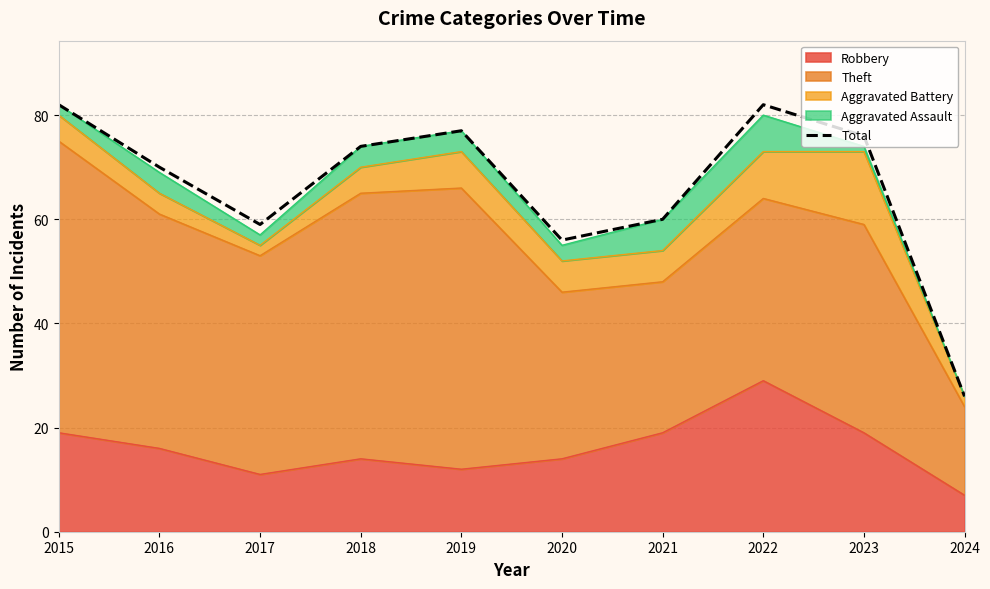

What is the sum of all values?

662